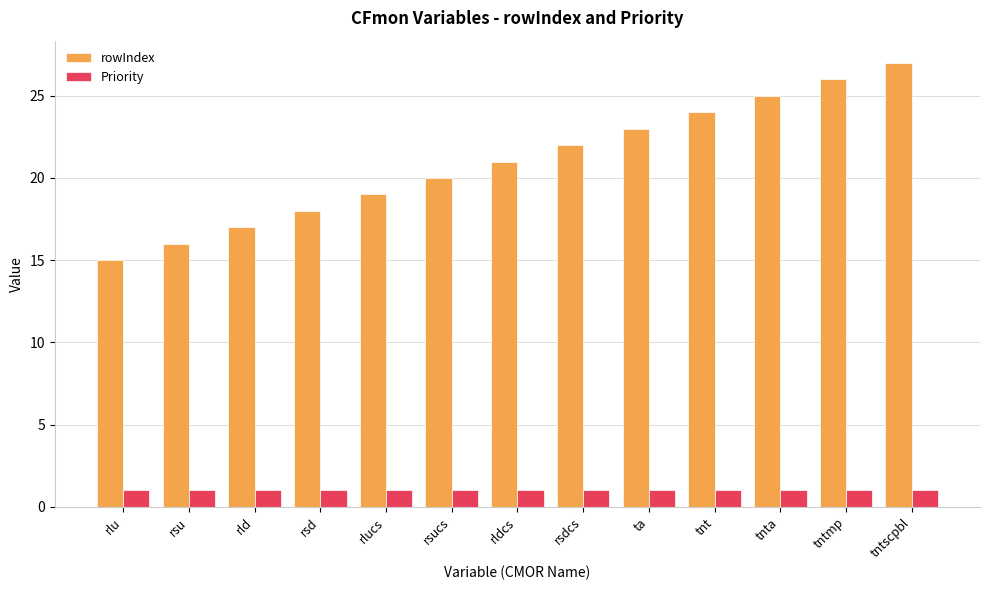

Reading left to right, what are all the values shown in this chart?

rowIndex: rlu=15	rsu=16	rld=17	rsd=18	rlucs=19	rsucs=20	rldcs=21	rsdcs=22	ta=23	tnt=24	tnta=25	tntmp=26	tntscpbl=27
Priority: rlu=1	rsu=1	rld=1	rsd=1	rlucs=1	rsucs=1	rldcs=1	rsdcs=1	ta=1	tnt=1	tnta=1	tntmp=1	tntscpbl=1